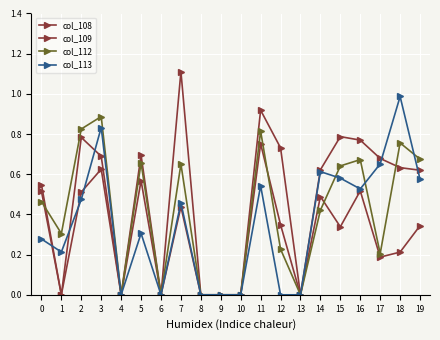

Which series changed the most between 8 and 17?

col_109